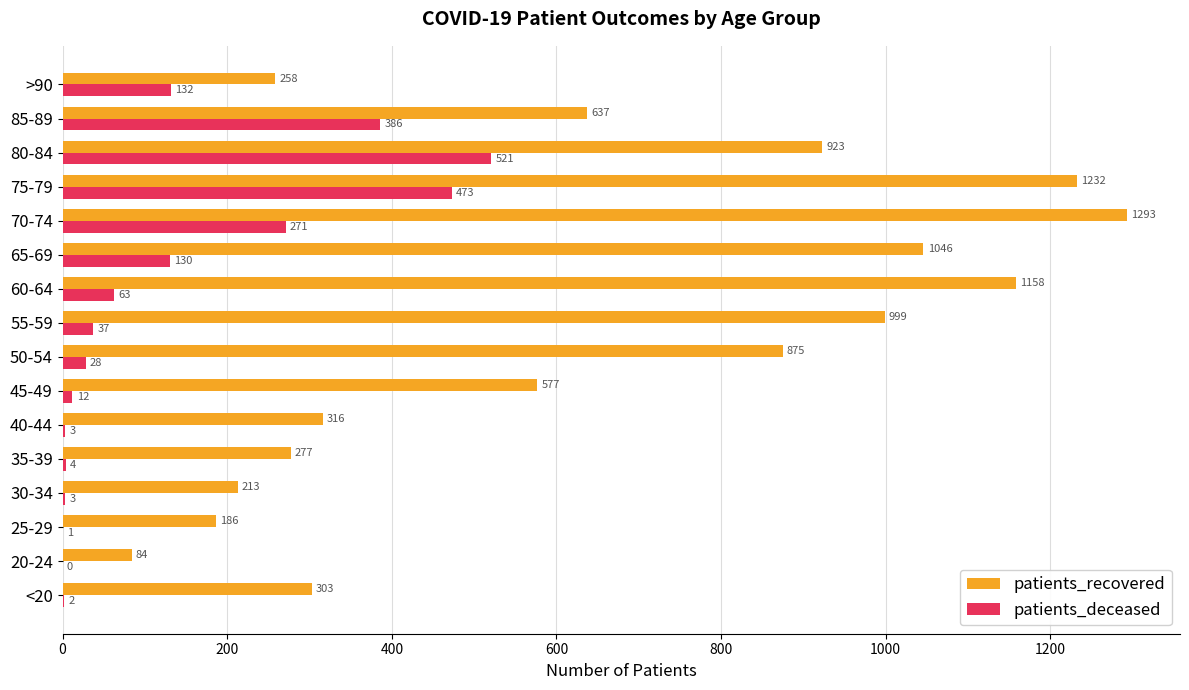

What is the greatest value displayed?

1293